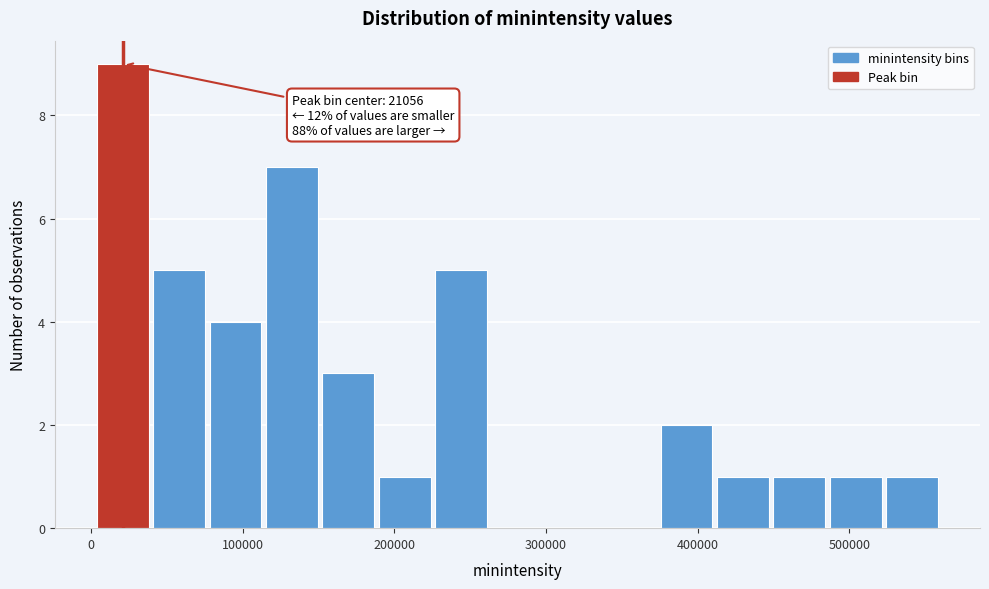

Read against the x-axis, roughly where is the centre of the tallest bar?

20000